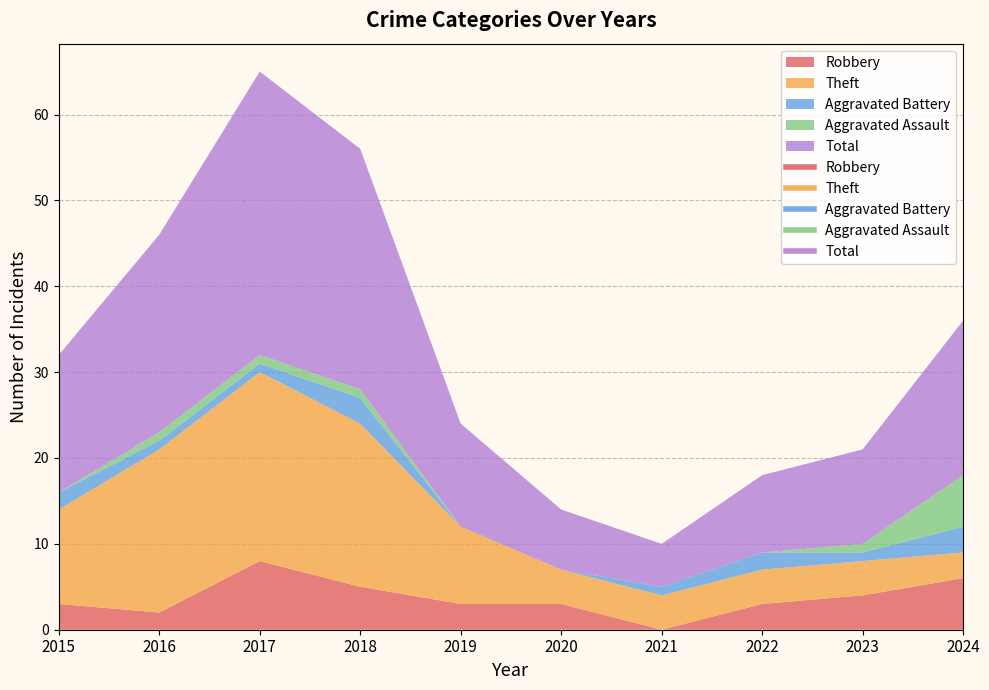

How many series are shown in this chart?

5